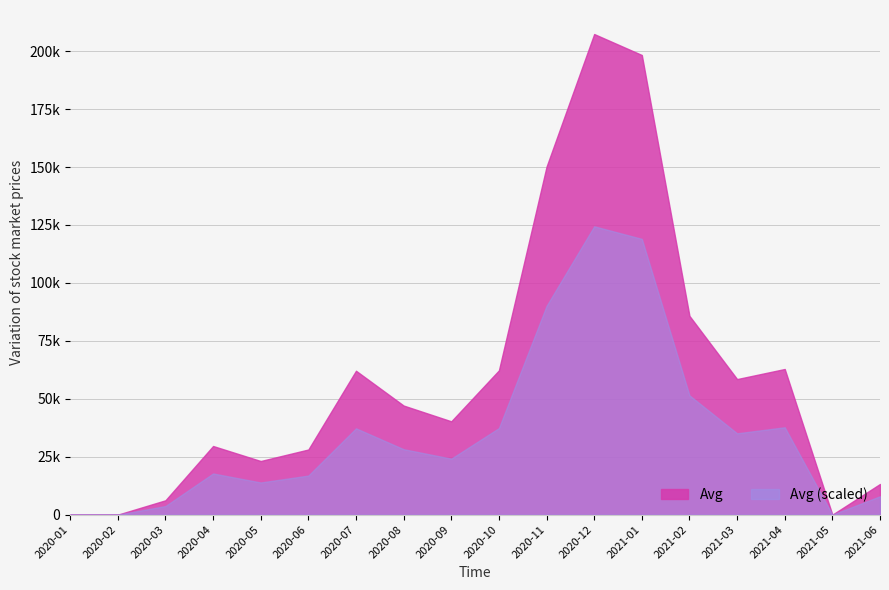

True or false: there are more than 2 points higher than both neighbors.

True